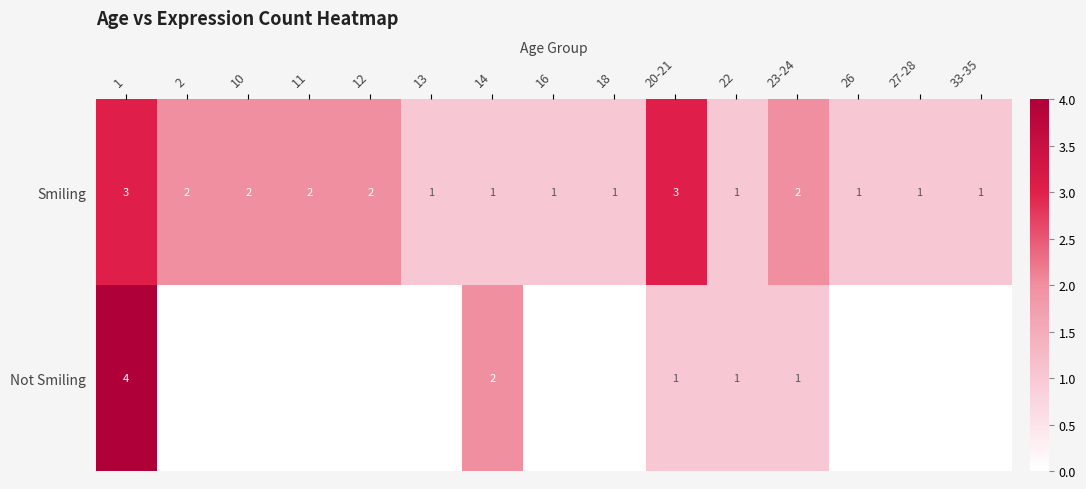

What is the highest value of the Smiling series?

3